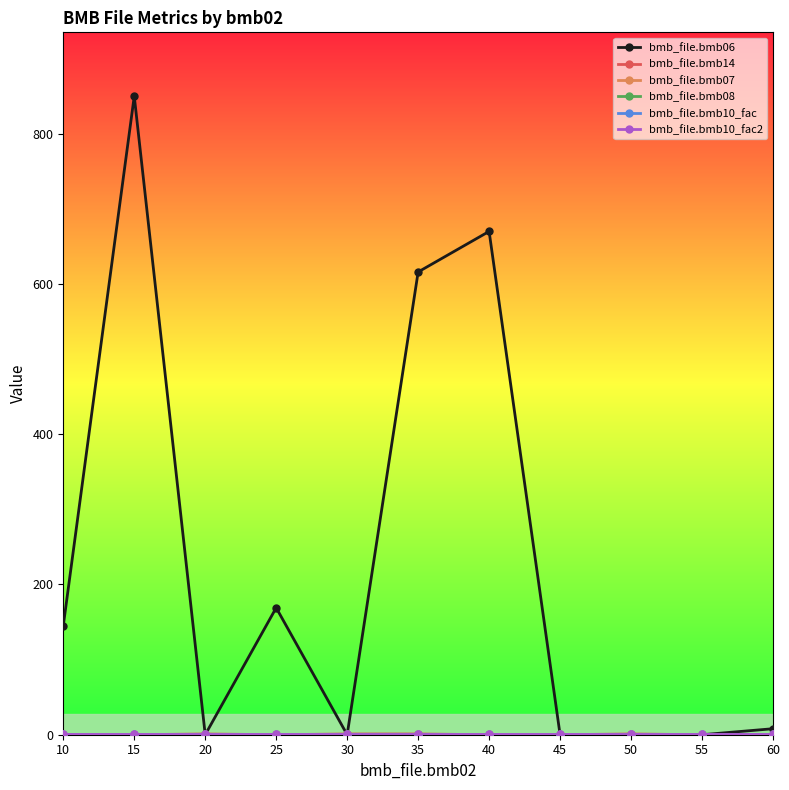

True or false: bmb_file.bmb10_fac2 and bmb_file.bmb07 cross at least once.

False